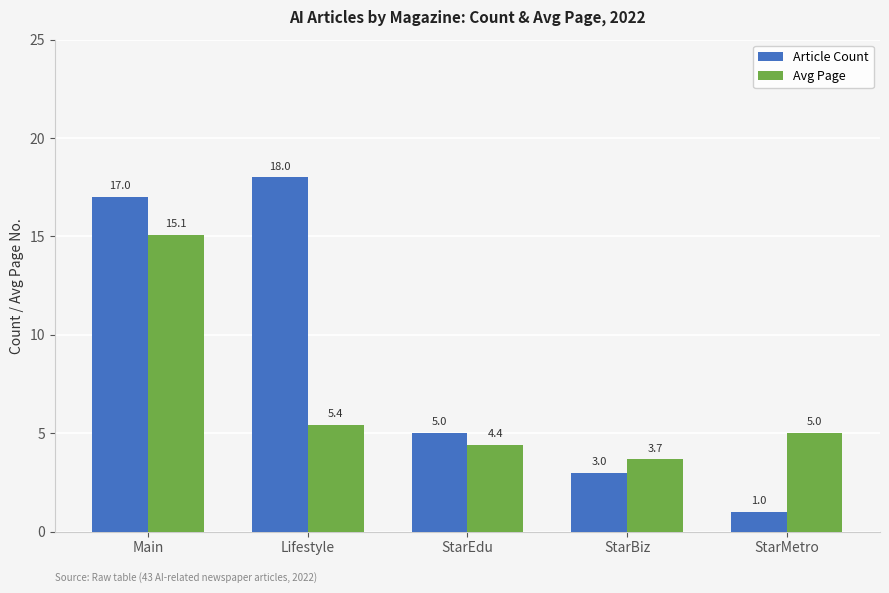

At which category is the sum across all series the highest?

Main